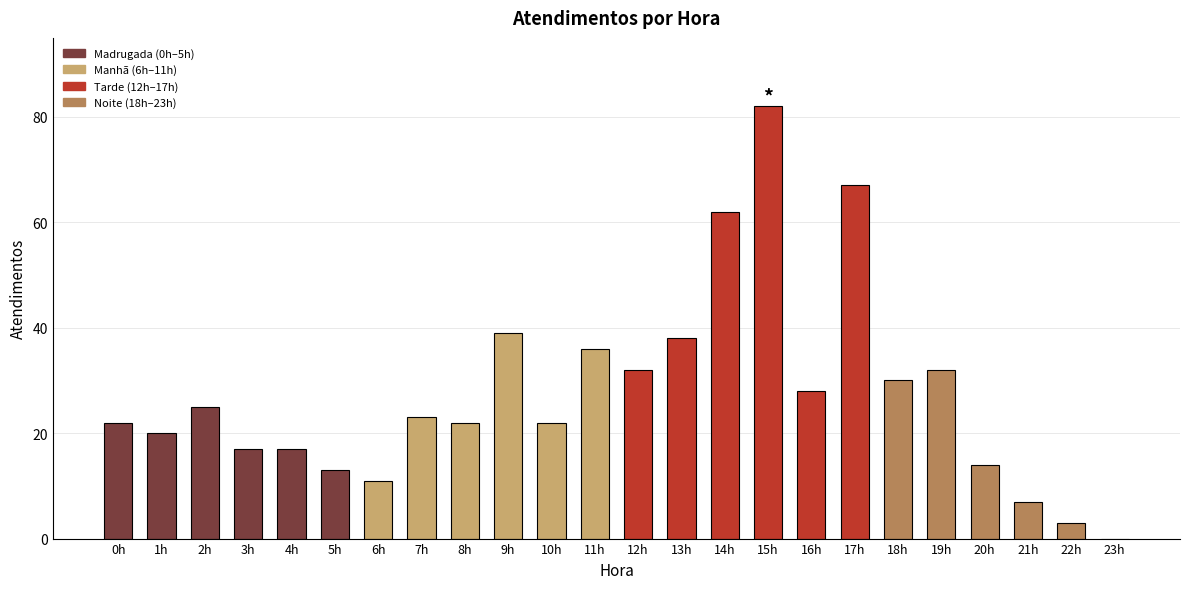

What is the sum of all values?

662